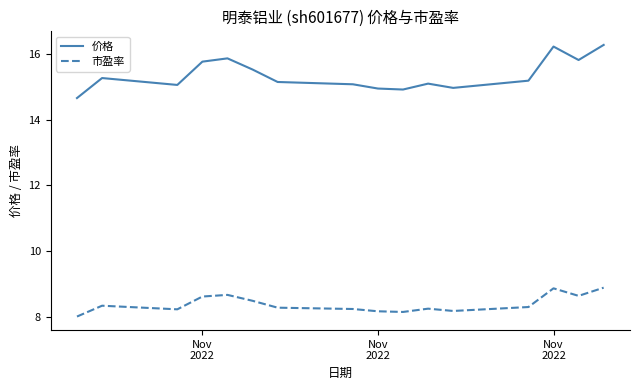

What is the minimum value for 价格?

14.7